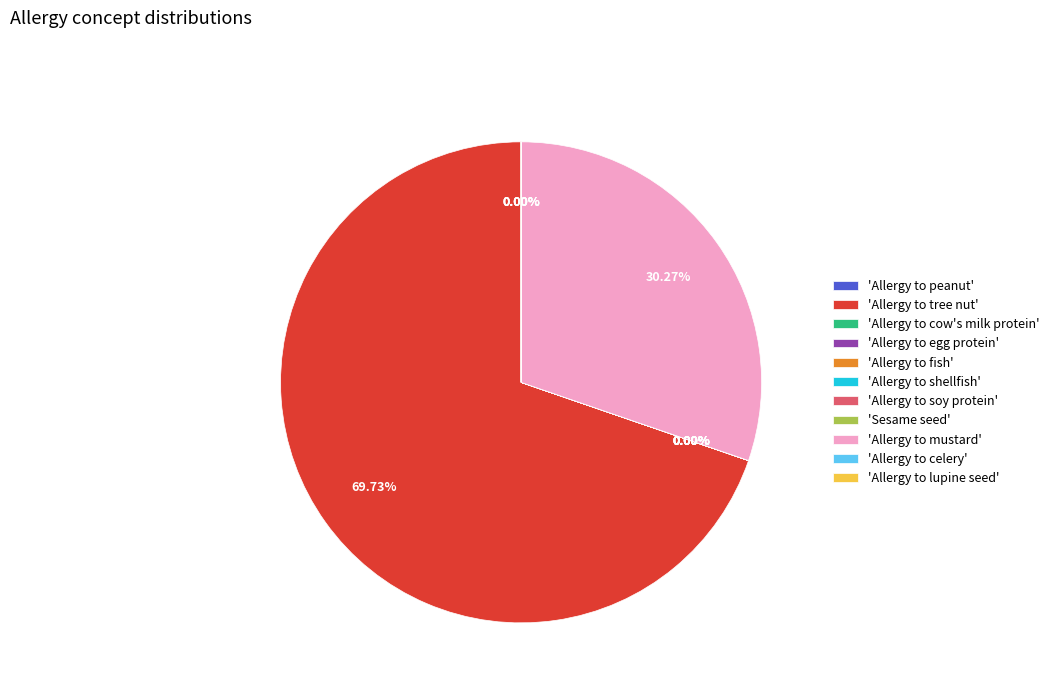

Approximately how many times larger is the value at 'Allergy to mustard' compared to 'Allergy to tree nut'?

0.4